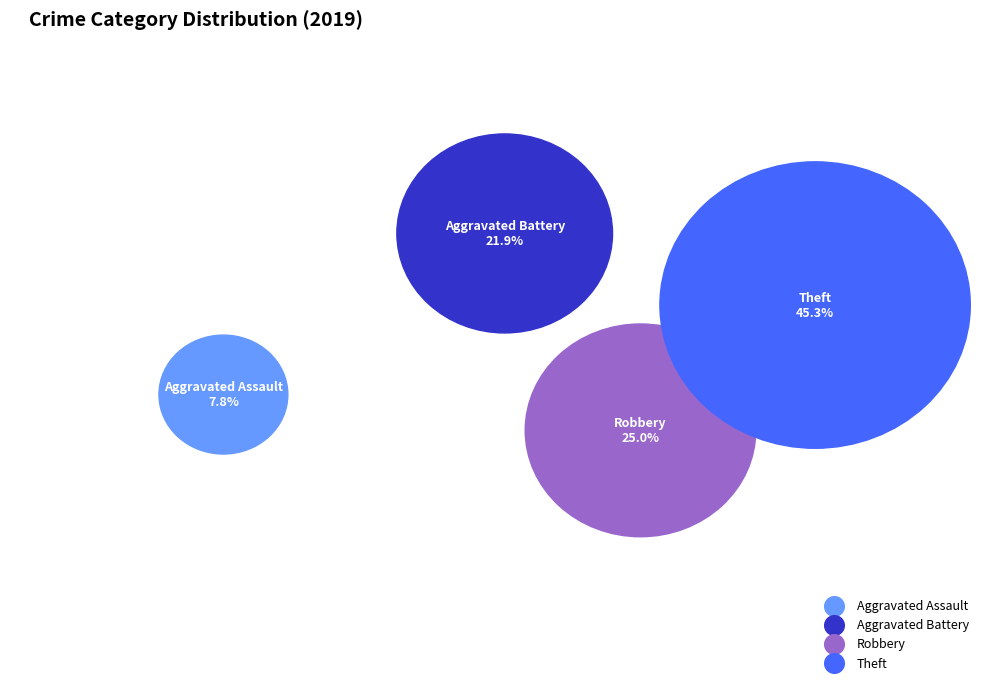

What percentage is the Theft slice, to the nearest percent?

45%